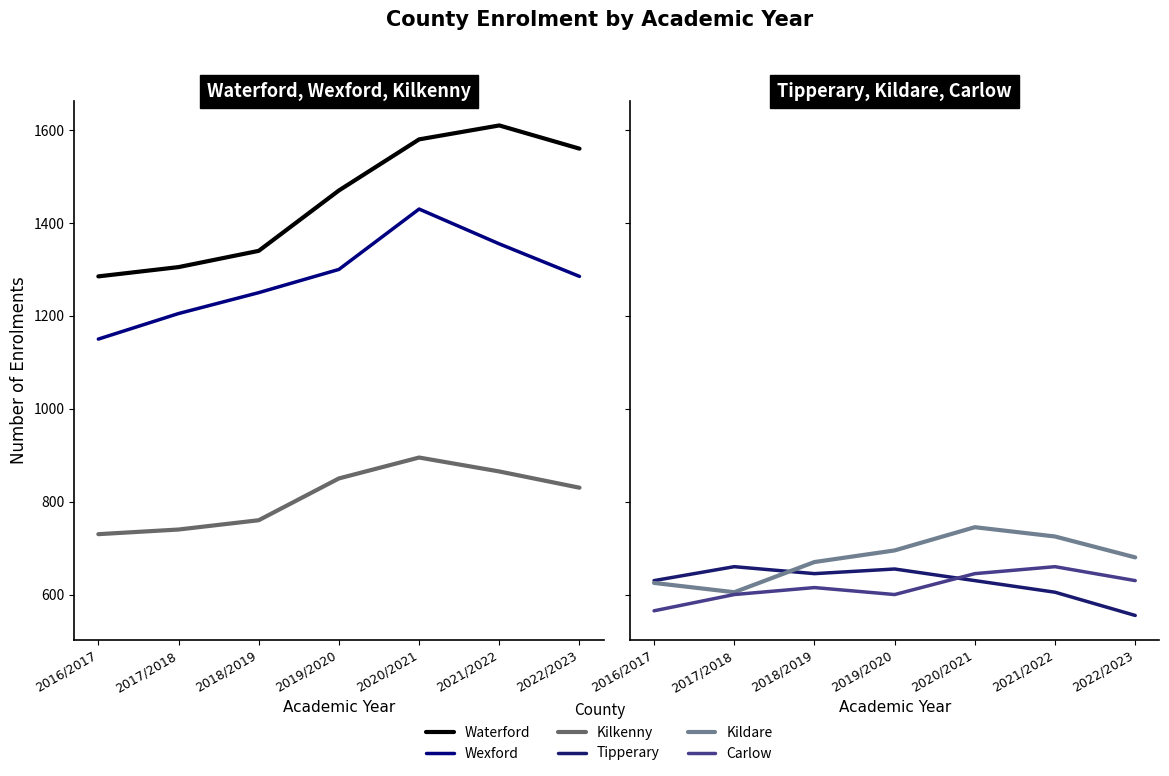

Which label corresponds to the largest value in the chart?

2021/2022